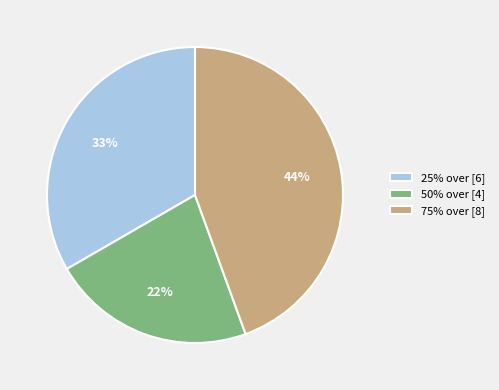

To the nearest percent, what percentage of the pie is 50% over [4]?

22%